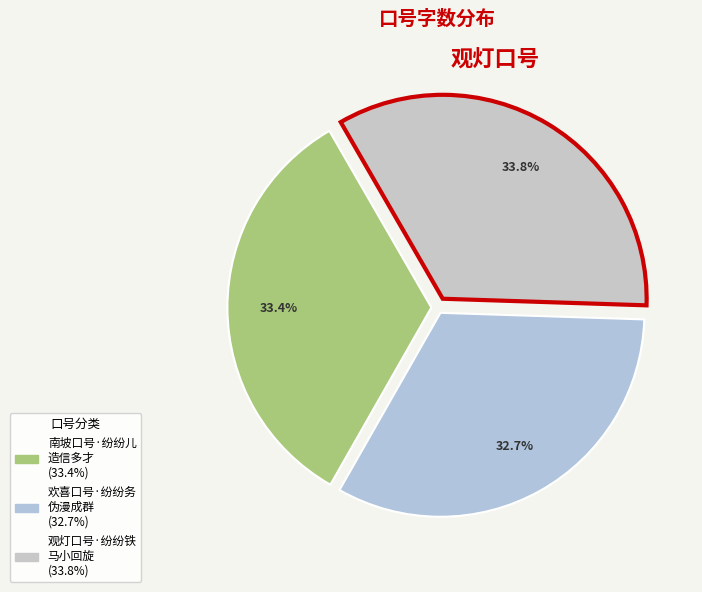

Rank the categories by value from lowest to highest.

欢喜口号·纷纷务伪漫成群, 南坡口号·纷纷儿造信多才, 观灯口号·纷纷铁马小回旋